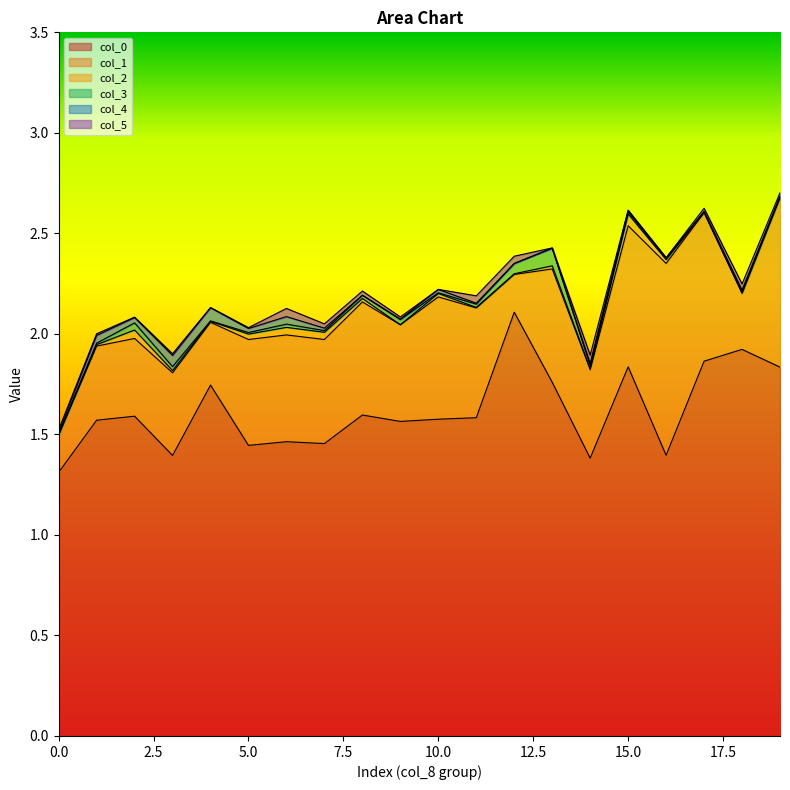

True or false: col_1 and col_0 cross at least once.

False